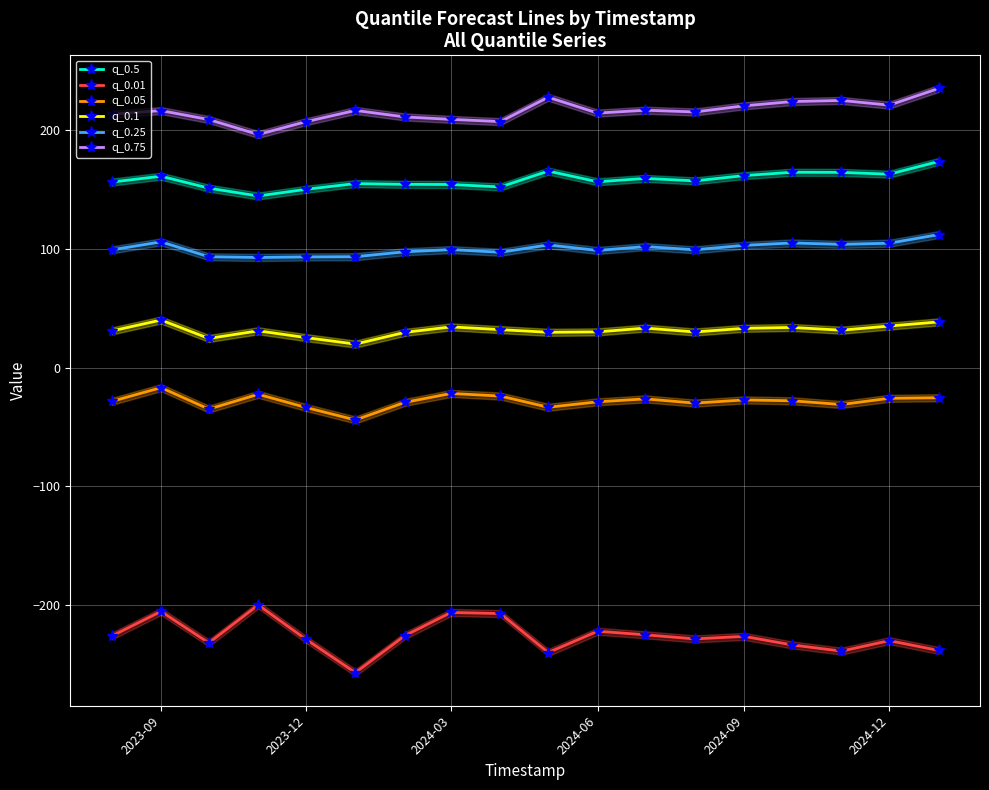

Does the chart display data point markers on the line(s)?

Yes